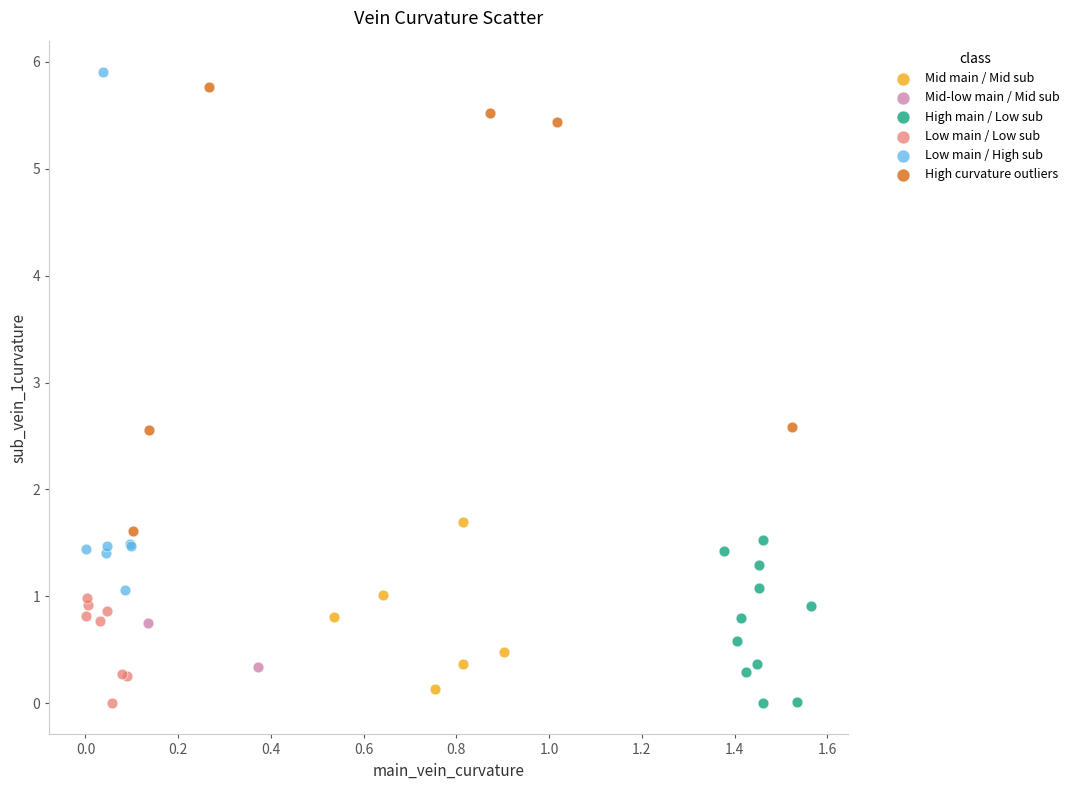

What are all the series names shown in the legend?

Mid main / Mid sub, Mid-low main / Mid sub, High main / Low sub, Low main / Low sub, Low main / High sub, High curvature outliers